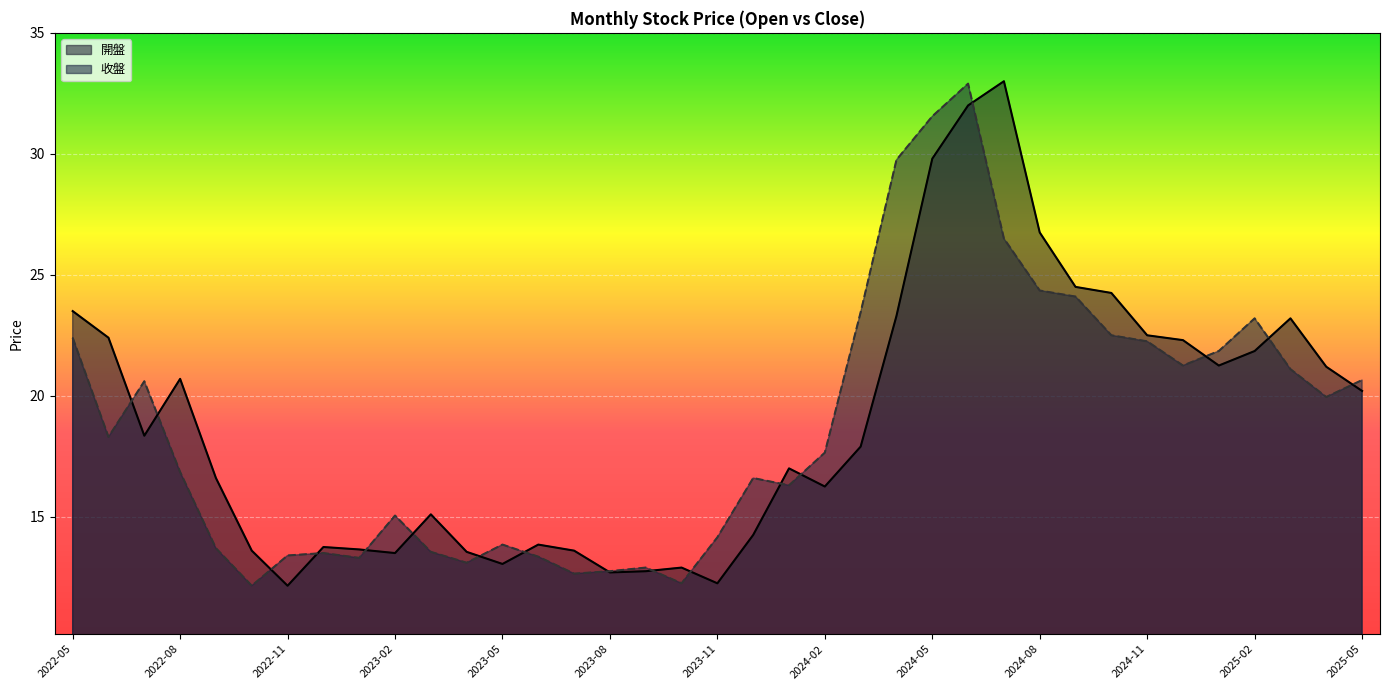

How many lines are shown in the chart?

2